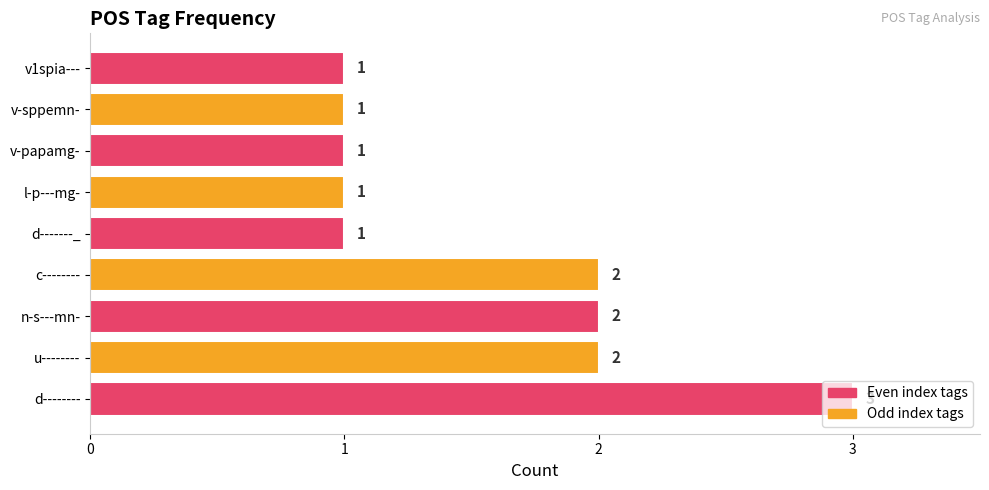

What is the difference between the maximum and minimum values?

2